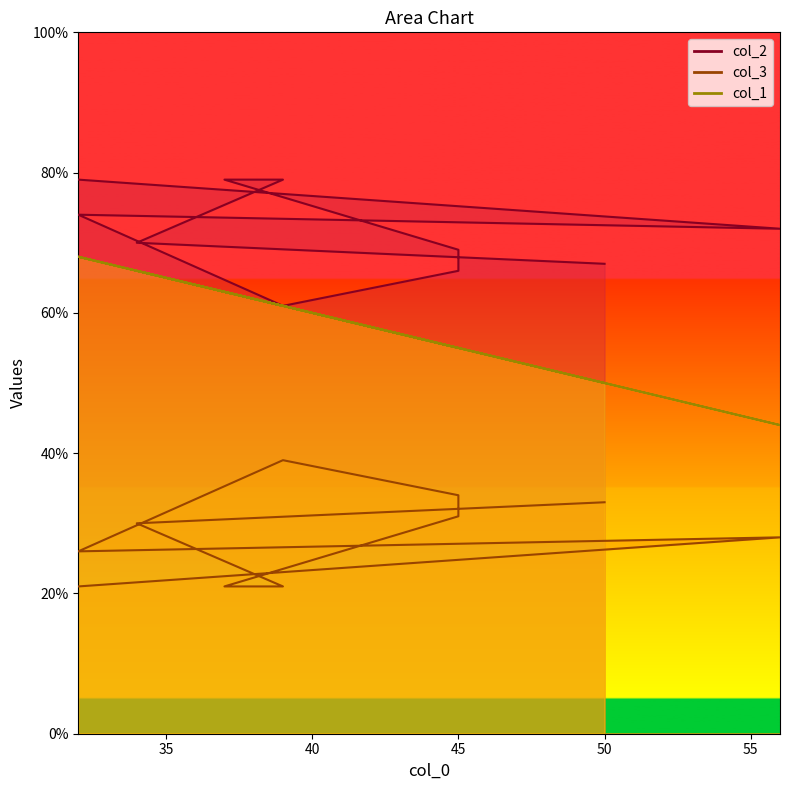

True or false: col_2 and col_3 intersect in this chart.

False